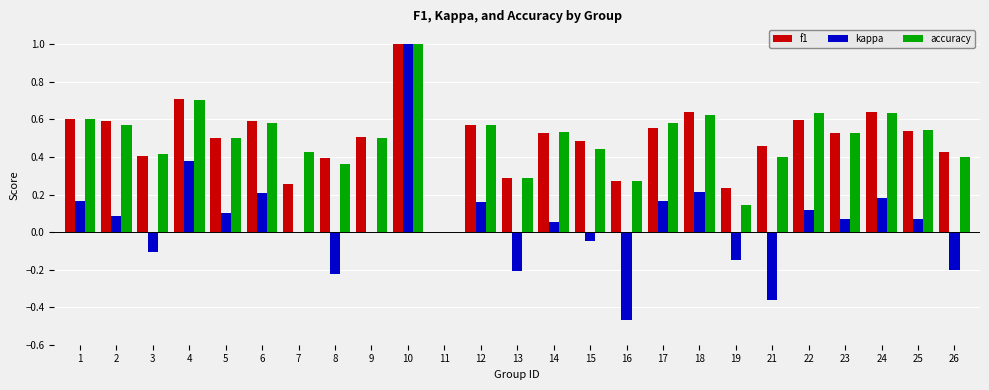

Between 1 and 23, which series saw the biggest shift?

kappa